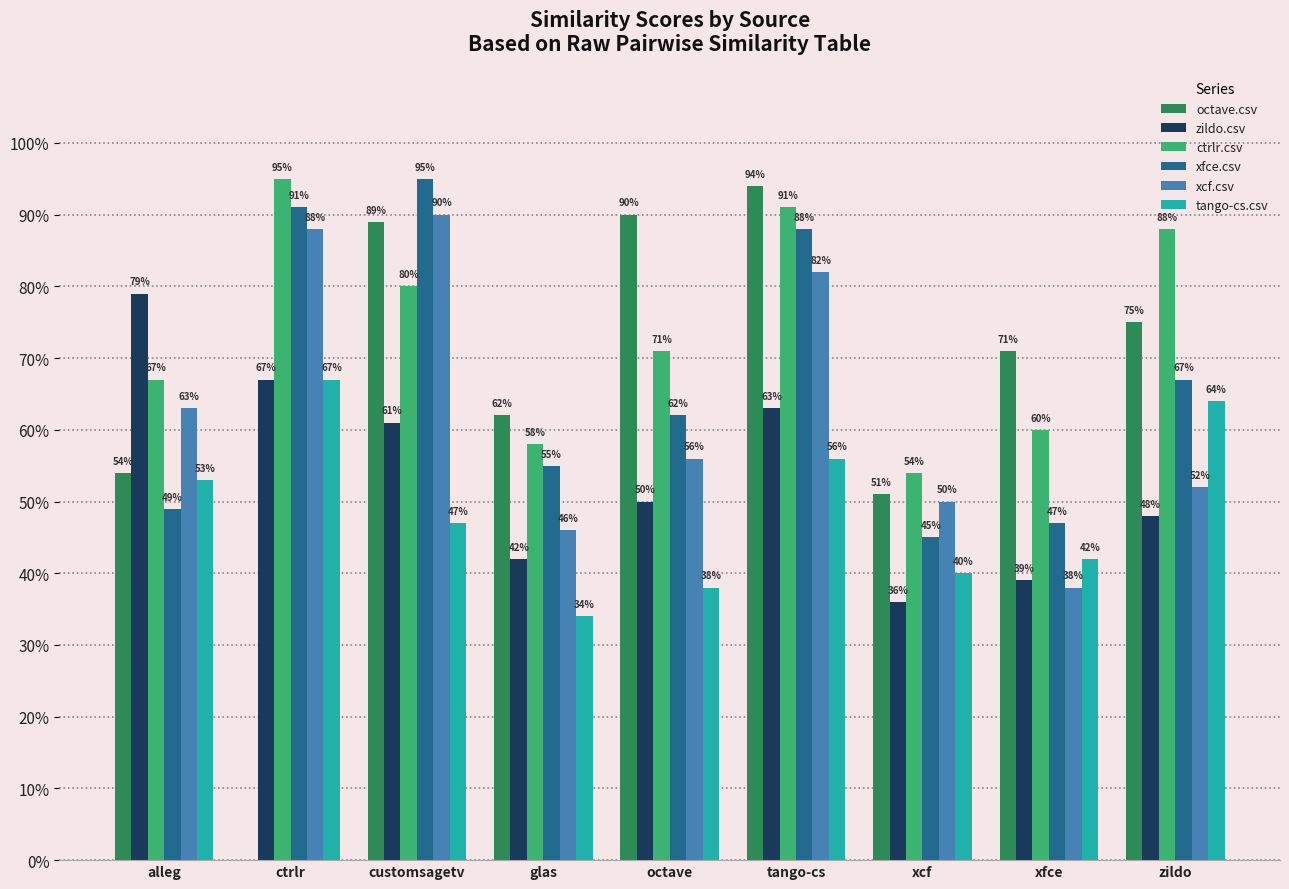

What is the average value of the ctrlr.csv series?

0.7